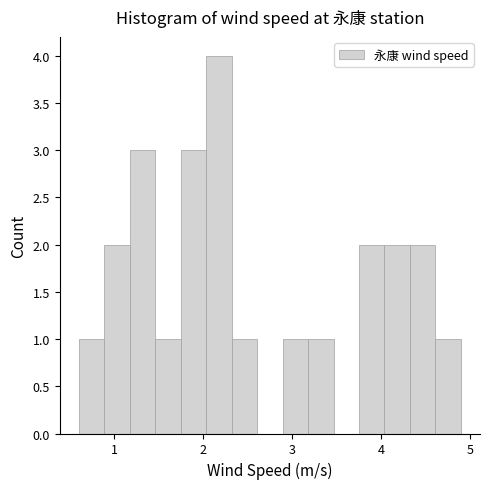

Around what value on the x-axis is the tallest bar? Give the approximate position of its centre, as read against the axis.

2.2